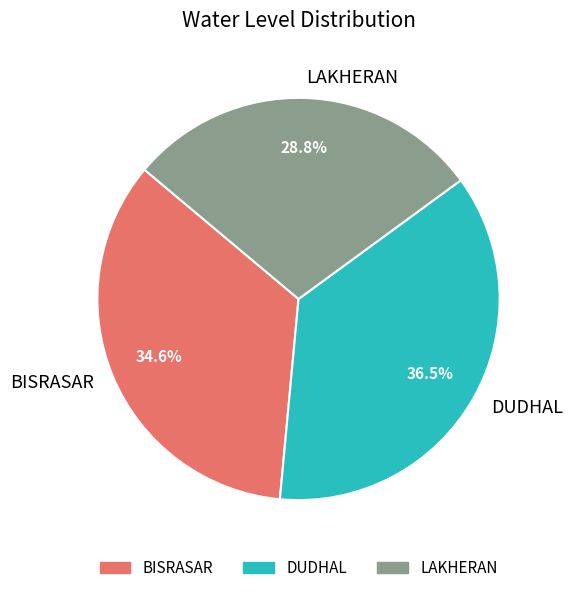

The LAKHERAN slice represents 22% of the pie. True or false?

False